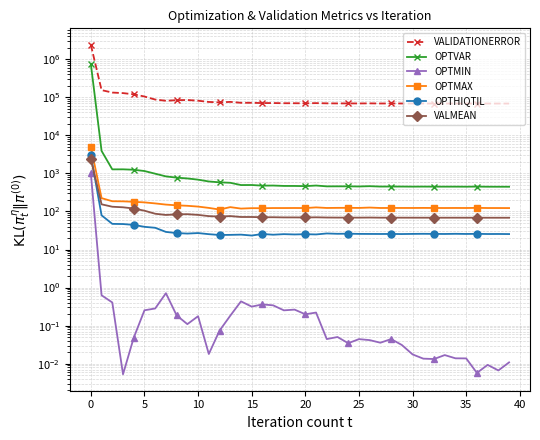

True or false: OPTVAR has more than 0 interior local peaks.

True